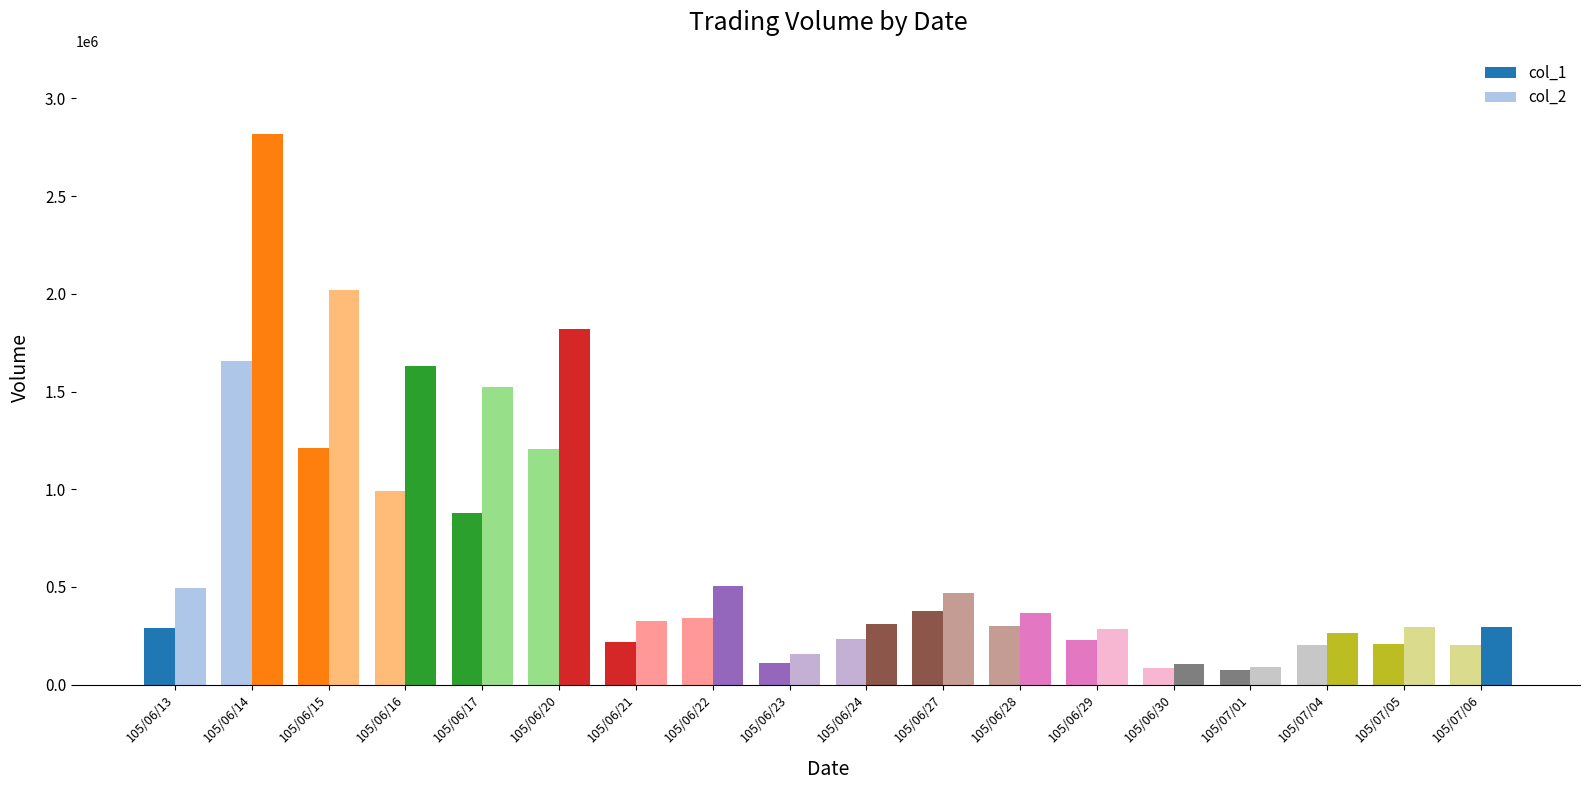

How many groups of bars are there?

18